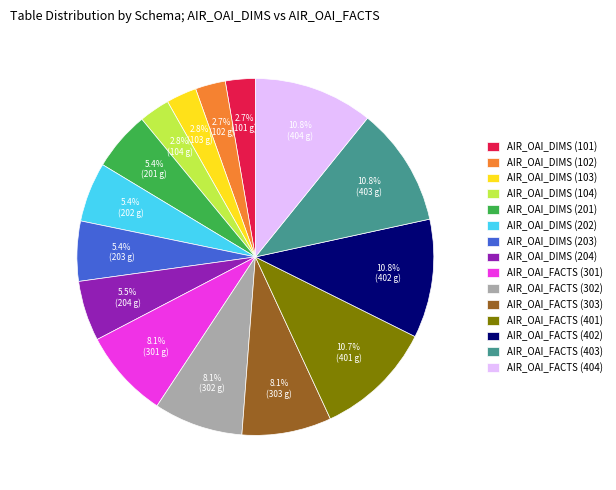

Does AIR_OAI_FACTS (403) account for over 50% of the chart?

No